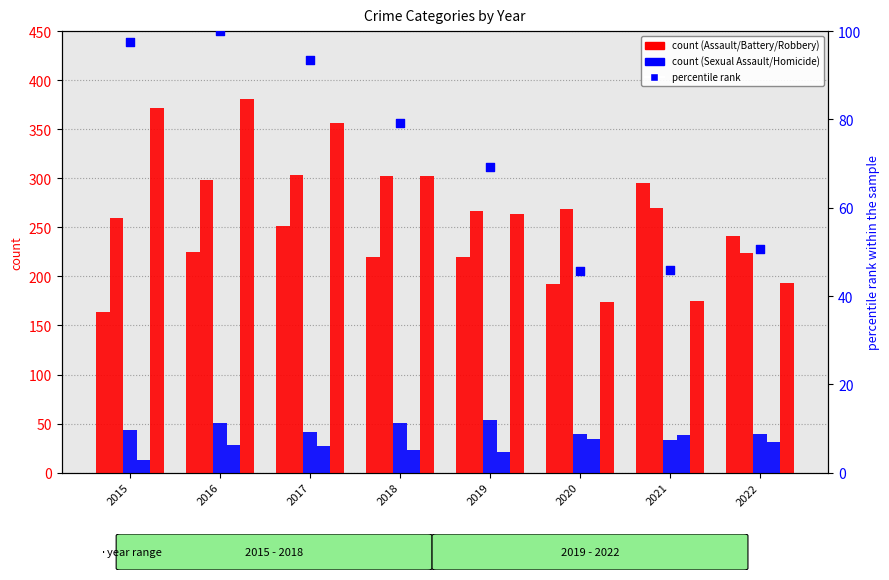

Which series reaches the minimum Y coordinate?

Homicide